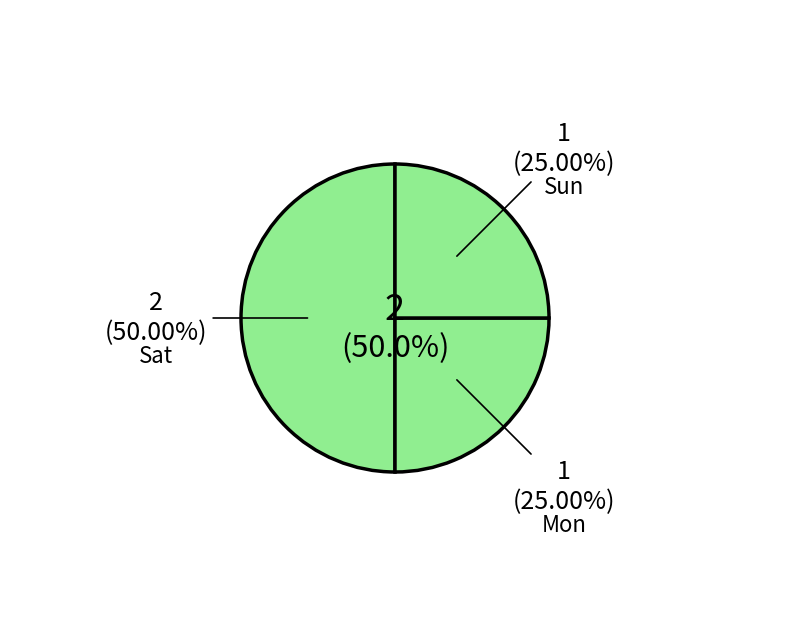

Between Sun and Sat, which is larger?

Sat